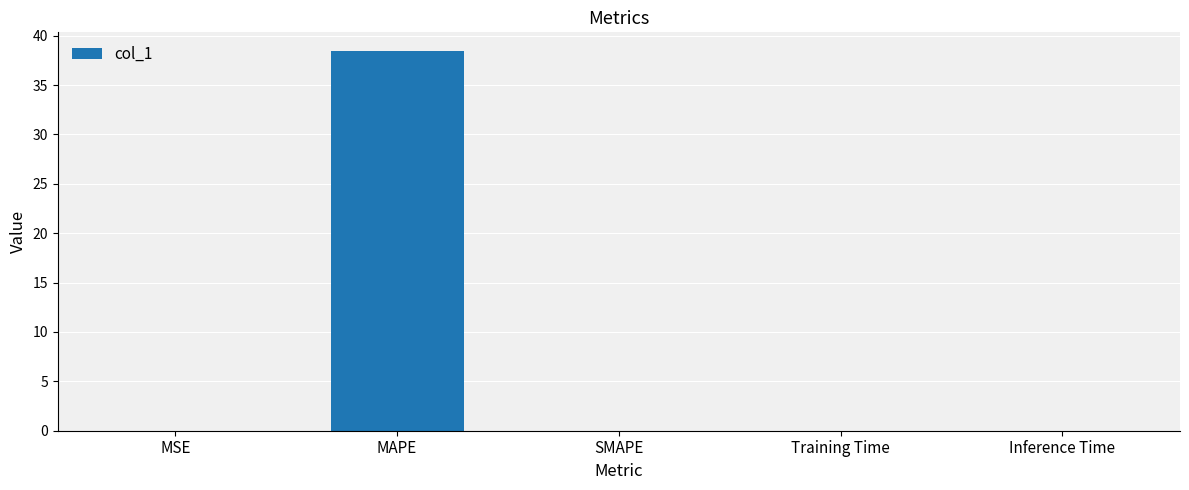

What is the average value?

7.7